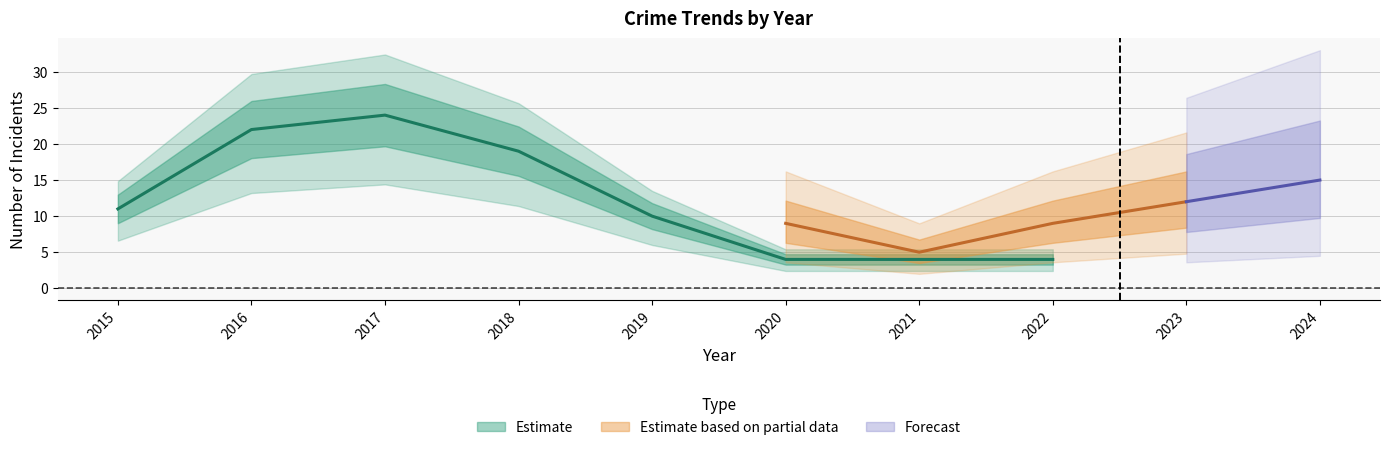

How many interior local peaks does the Total series have?

1